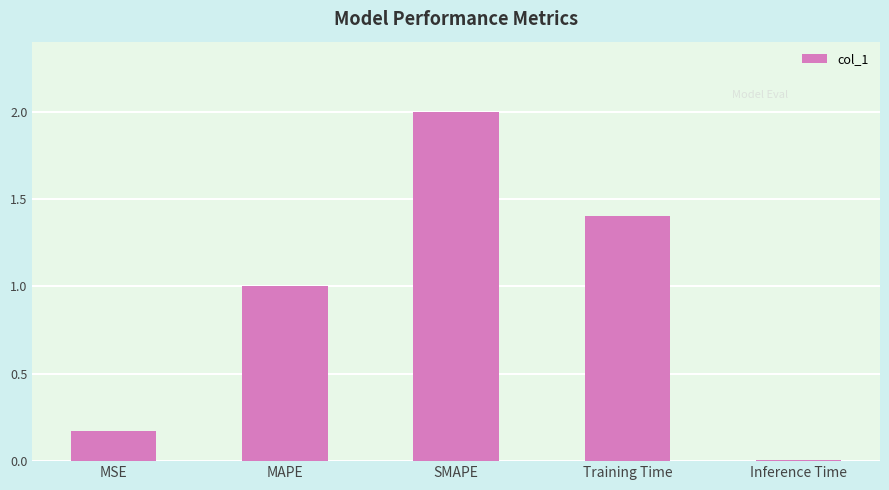

Rank the categories by value from lowest to highest.

Inference Time, MSE, MAPE, Training Time, SMAPE